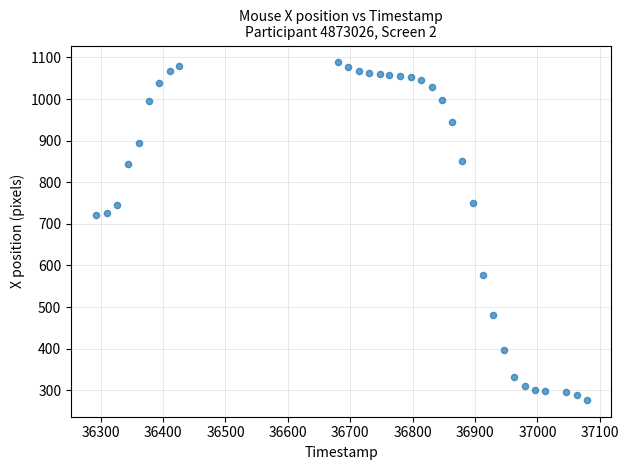

What is the range of Y values (max minus min)?

811